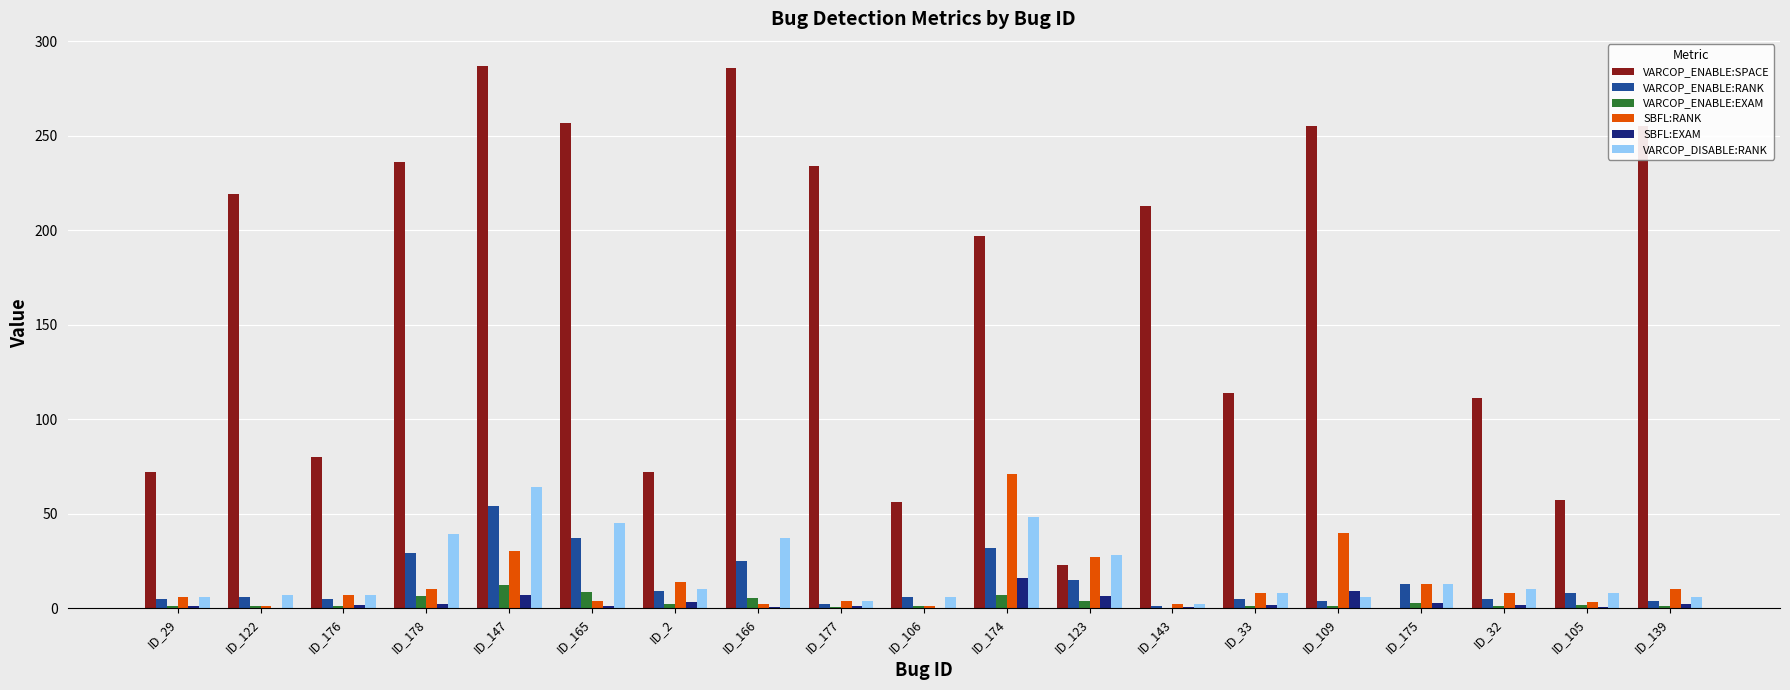

Are the bars grouped side by side (vs. stacked)?

Yes